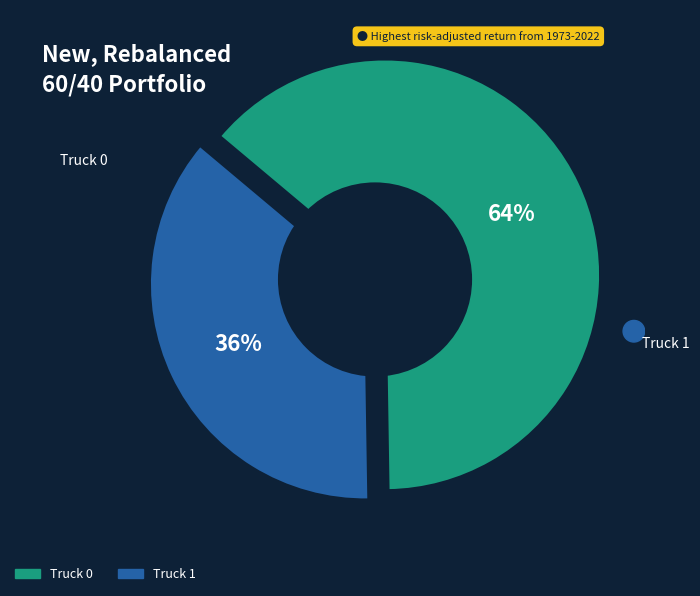

To the nearest percent, what portion does Truck 0 represent?

64%